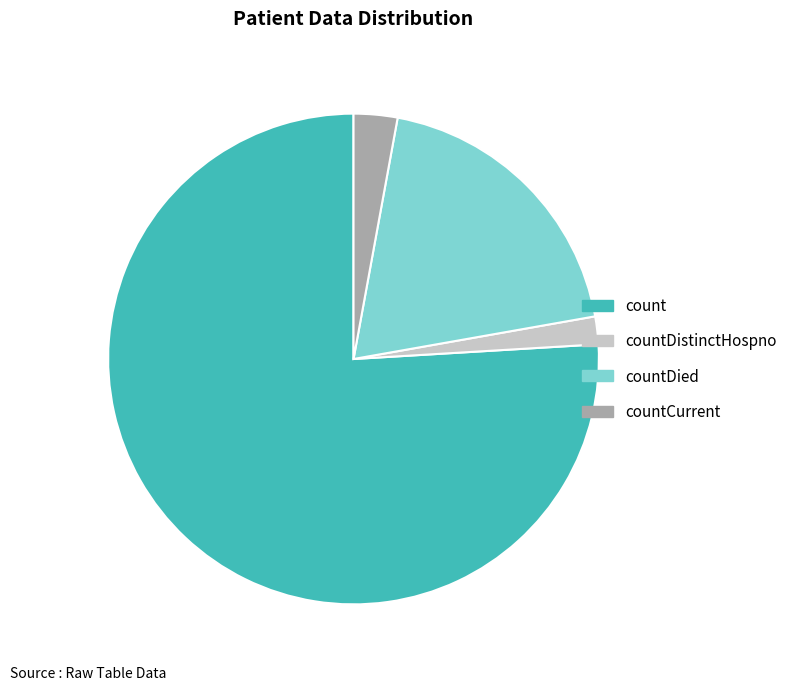

Is the sum of countDistinctHospno and countCurrent greater than half?

No